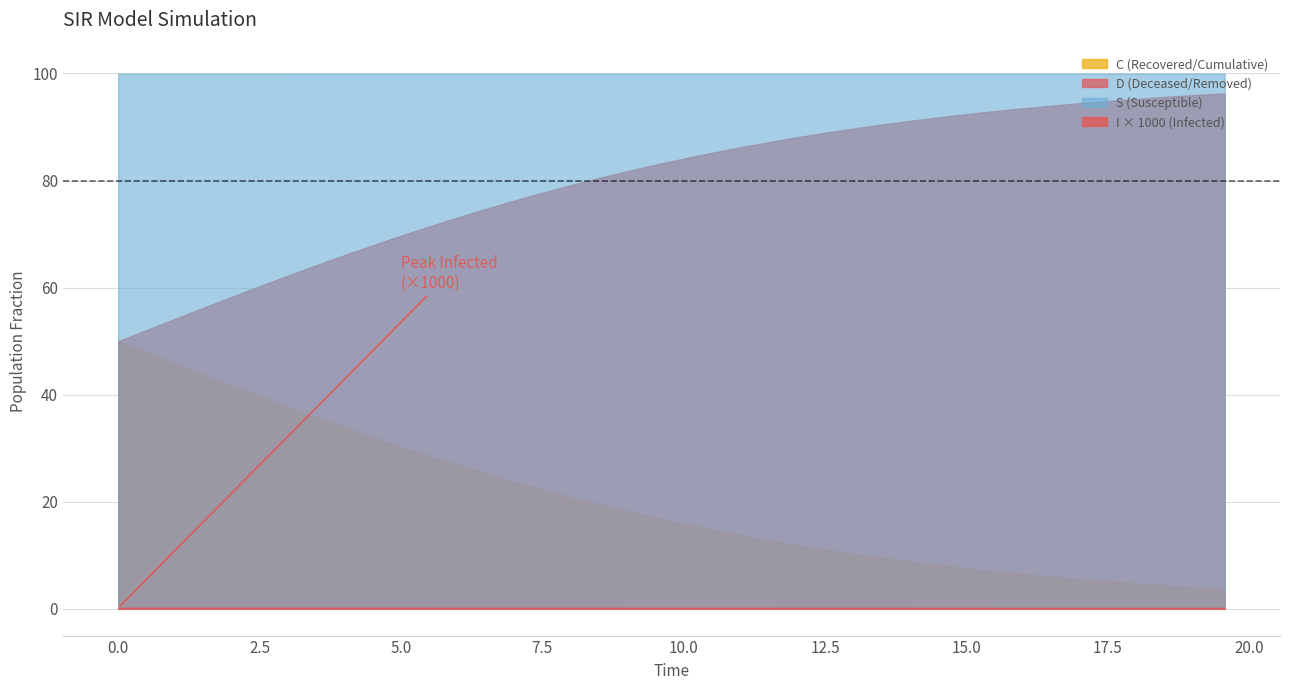

Is it true that I equals 0.0 at 36?

False